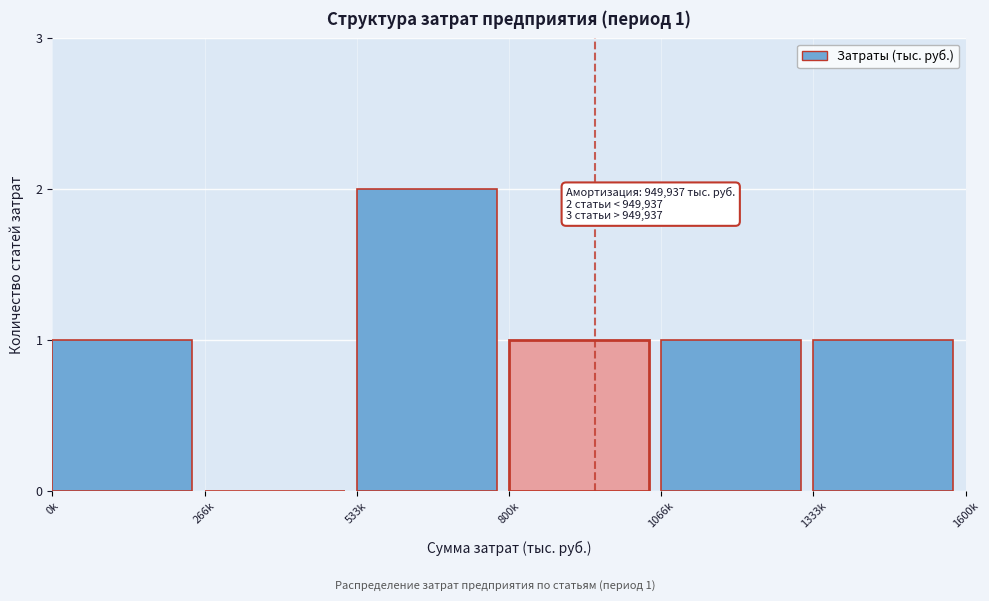

Reading right to left, list all the values displayed in this chart.

1333k=1	1066k=1	800k=1	533k=2	266k=0	0k=1